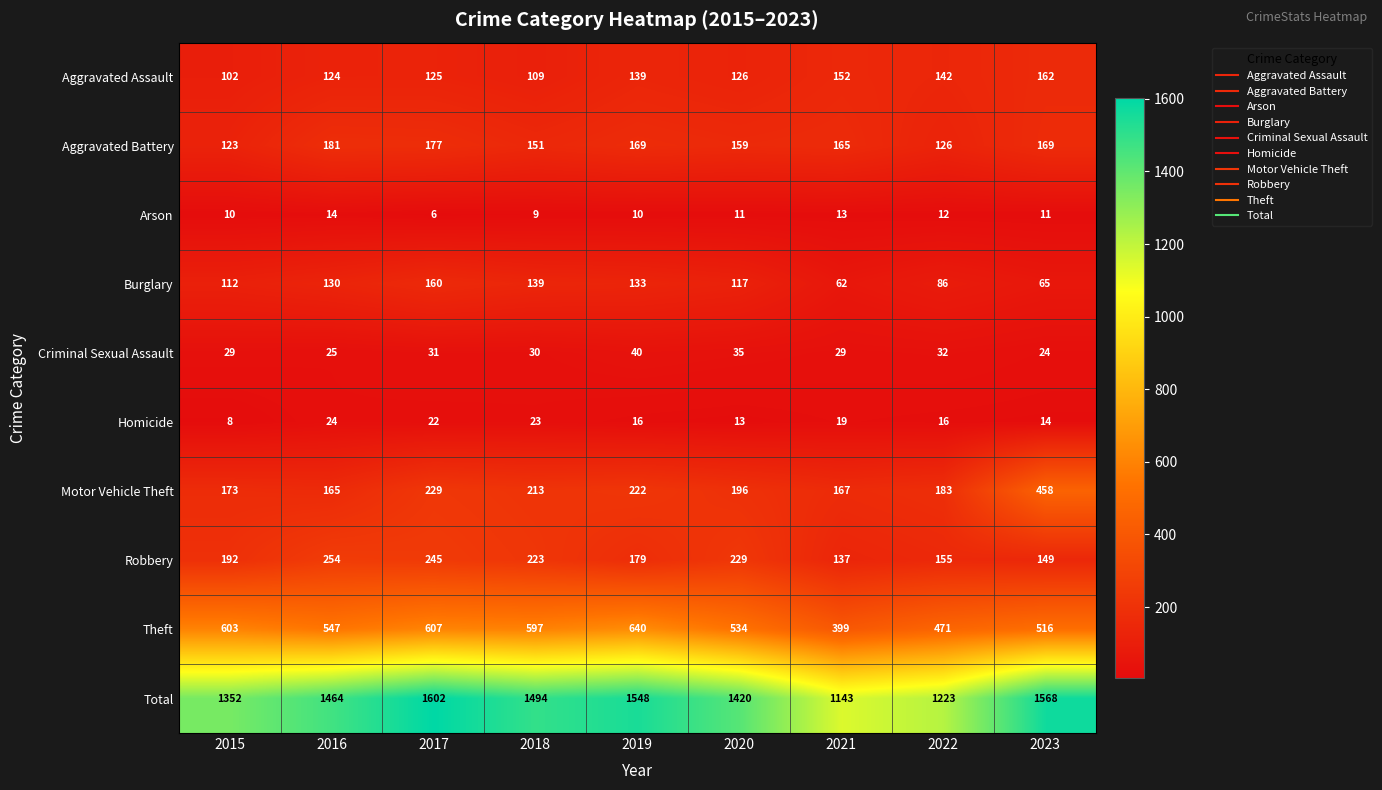

What is the difference between the second highest and second lowest values in the Aggravated Assault series?

43